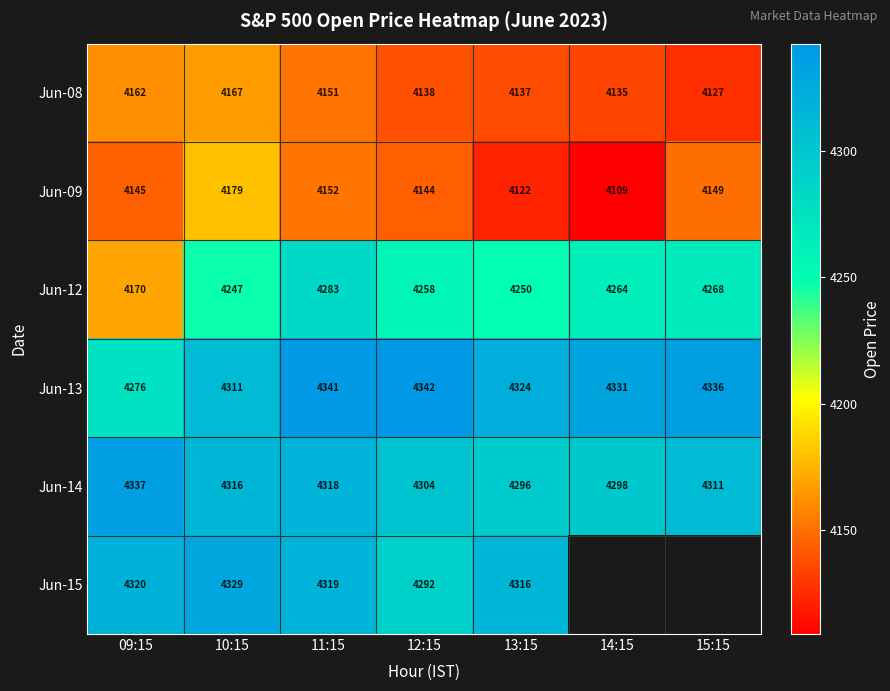

At which label does Jun-08 first exceed 4138?

09:15